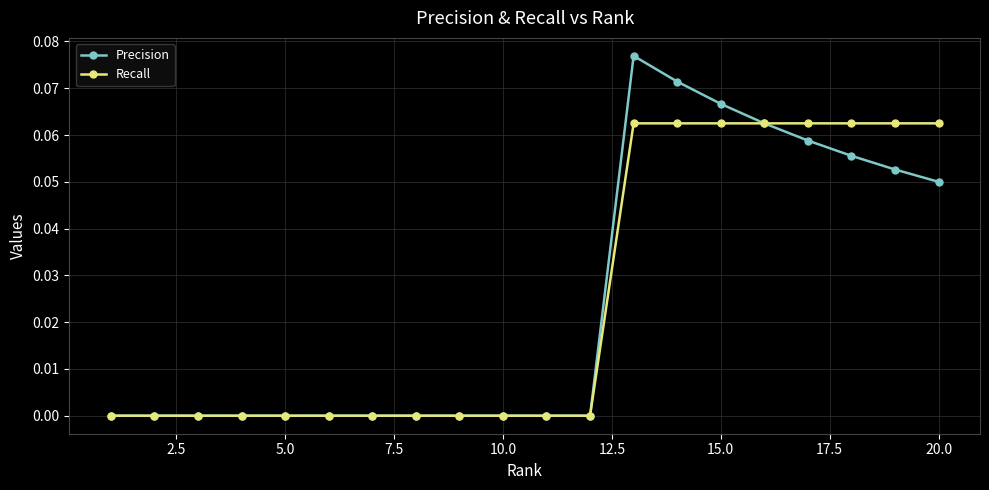

Rank the series by their maximum value, from lowest to highest.

Recall, Precision